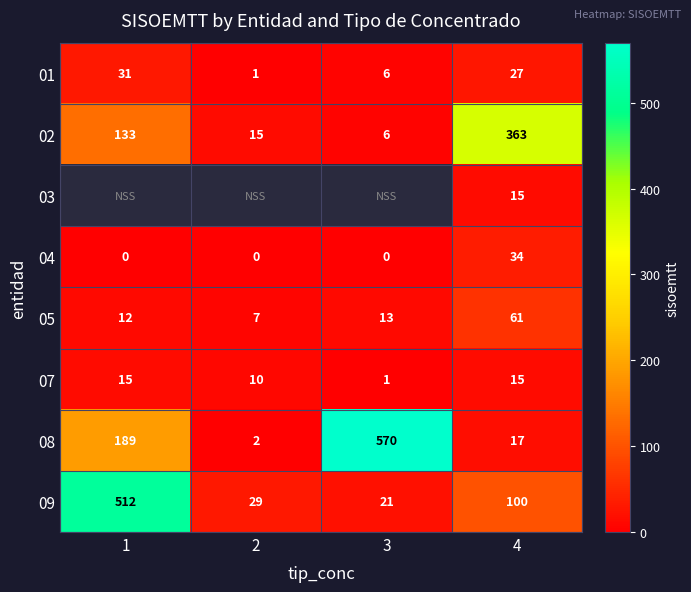

Which category has the highest value across all series?

3